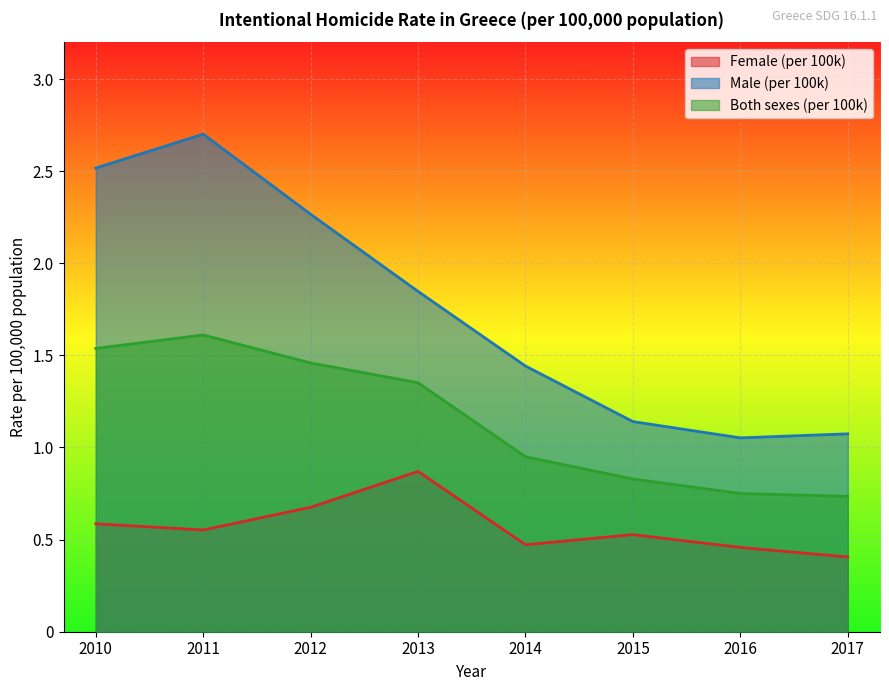

True or false: Male (per 100k) has a value of 2.7 at 2011.

True